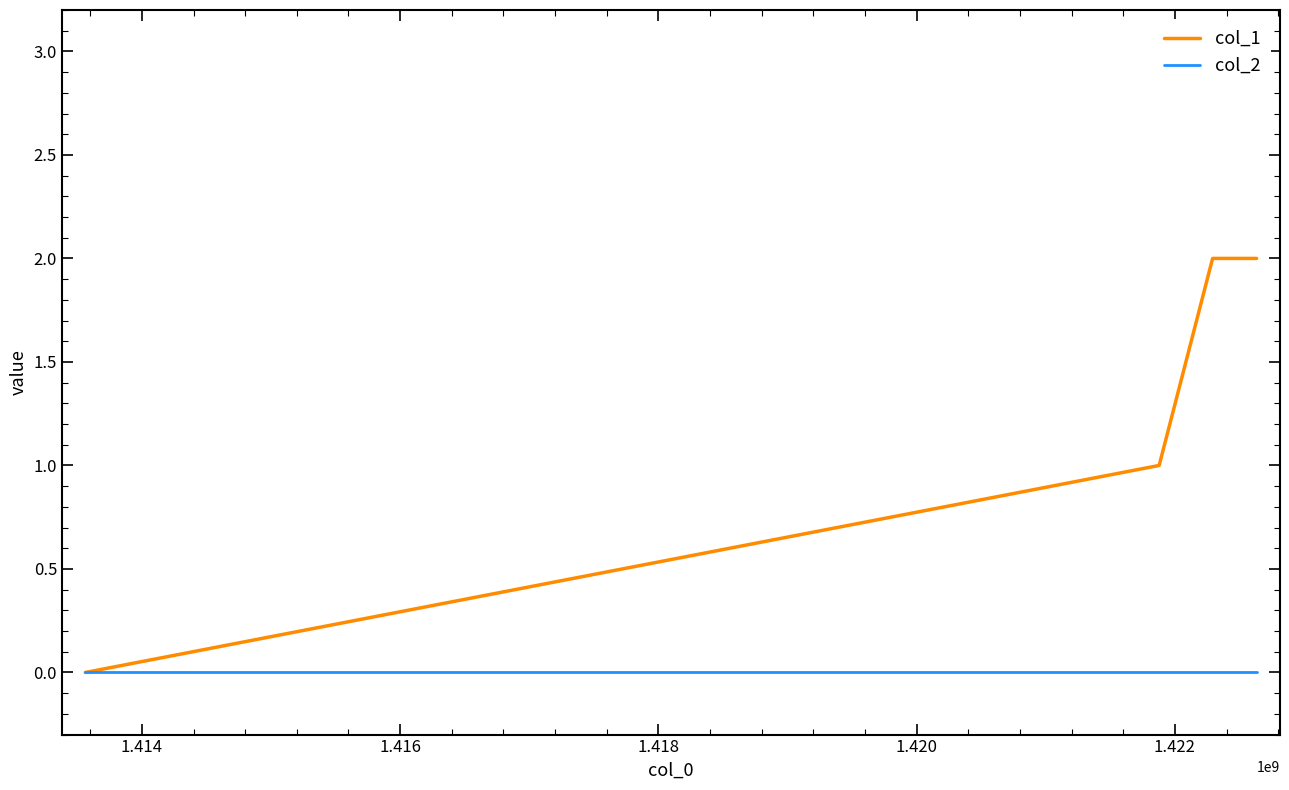

Which series has the largest total across all categories?

col_1